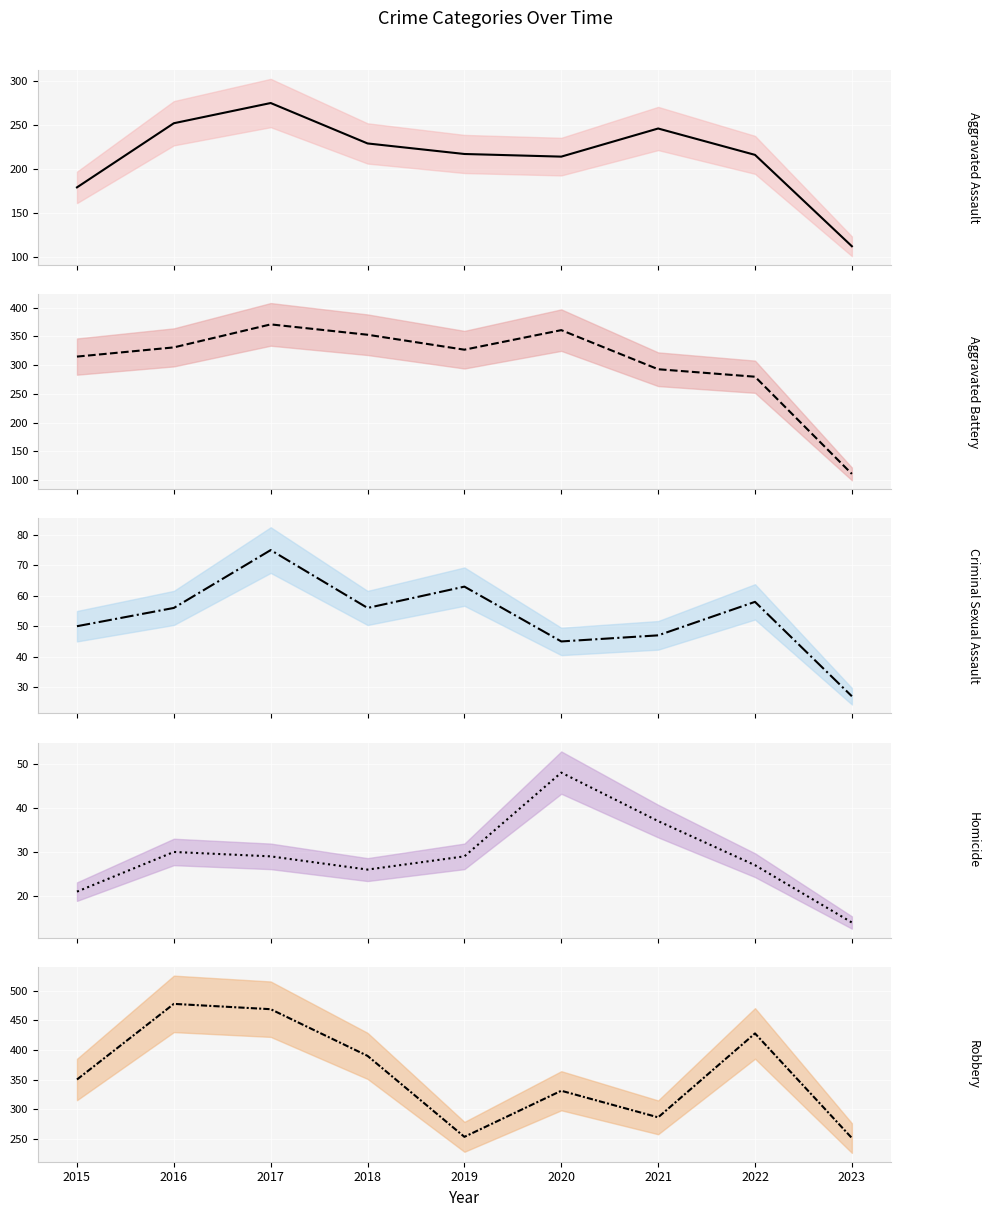

True or false: Robbery and Aggravated Assault intersect in this chart.

False